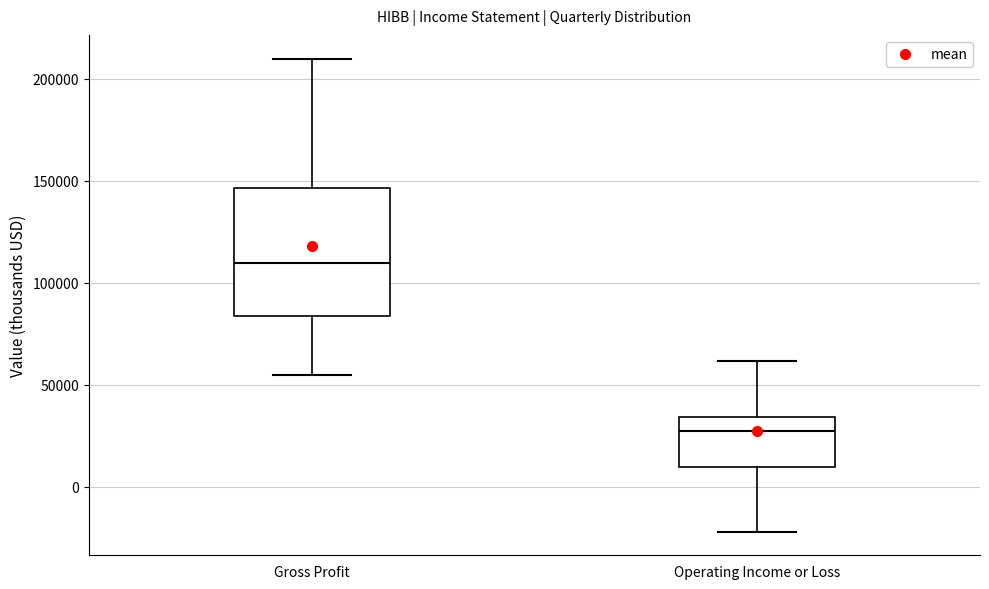

Reading left to right, read every box against the y-axis: the position of its median line, the range the box covers, and the ends of its whiskers. The values are not printed on the chart, so give them approximately, as read against the axis.

Gross Profit: median 110000, box 85000 to 145000, whiskers 55000 to 210000
Operating Income or Loss: median 25000, box 10000 to 35000, whiskers -20000 to 60000